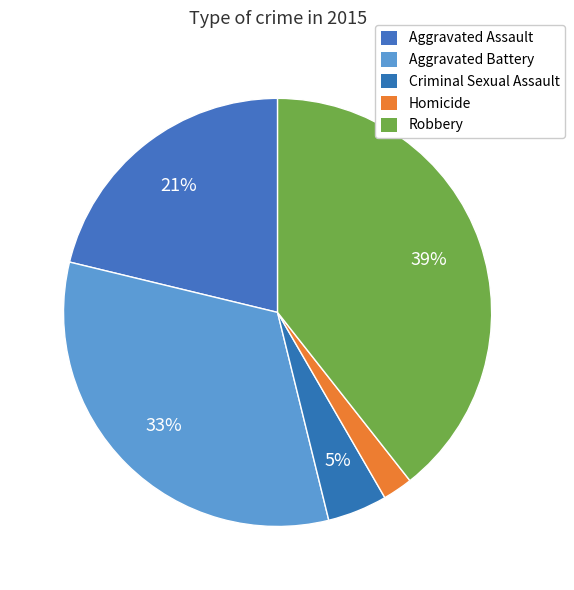

What is the change in value from Aggravated Assault to Aggravated Battery?

+86